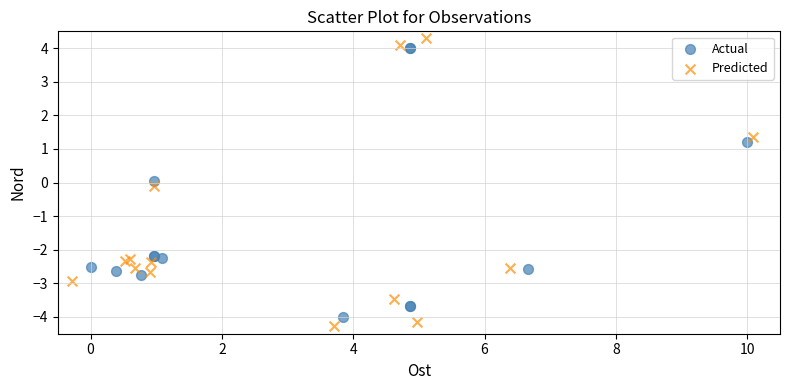

Which series has the widest spread of Y values?

Predicted